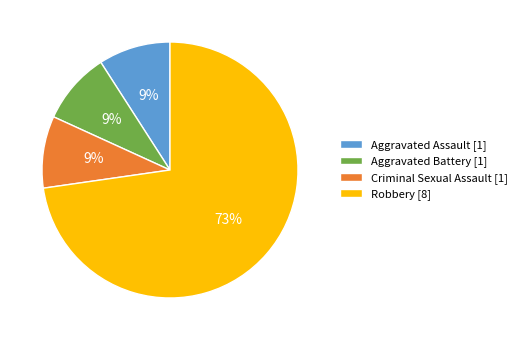

To the nearest percent, what portion does Aggravated Assault [1] represent?

9%